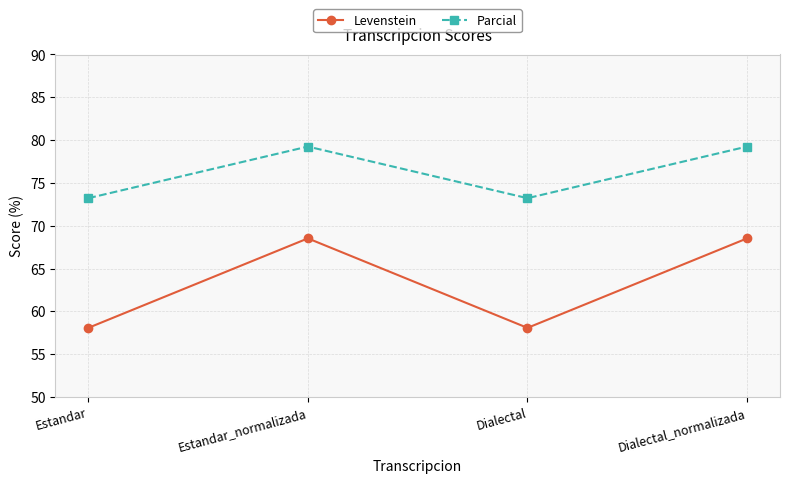

True or false: Parcial and Levenstein intersect in this chart.

False